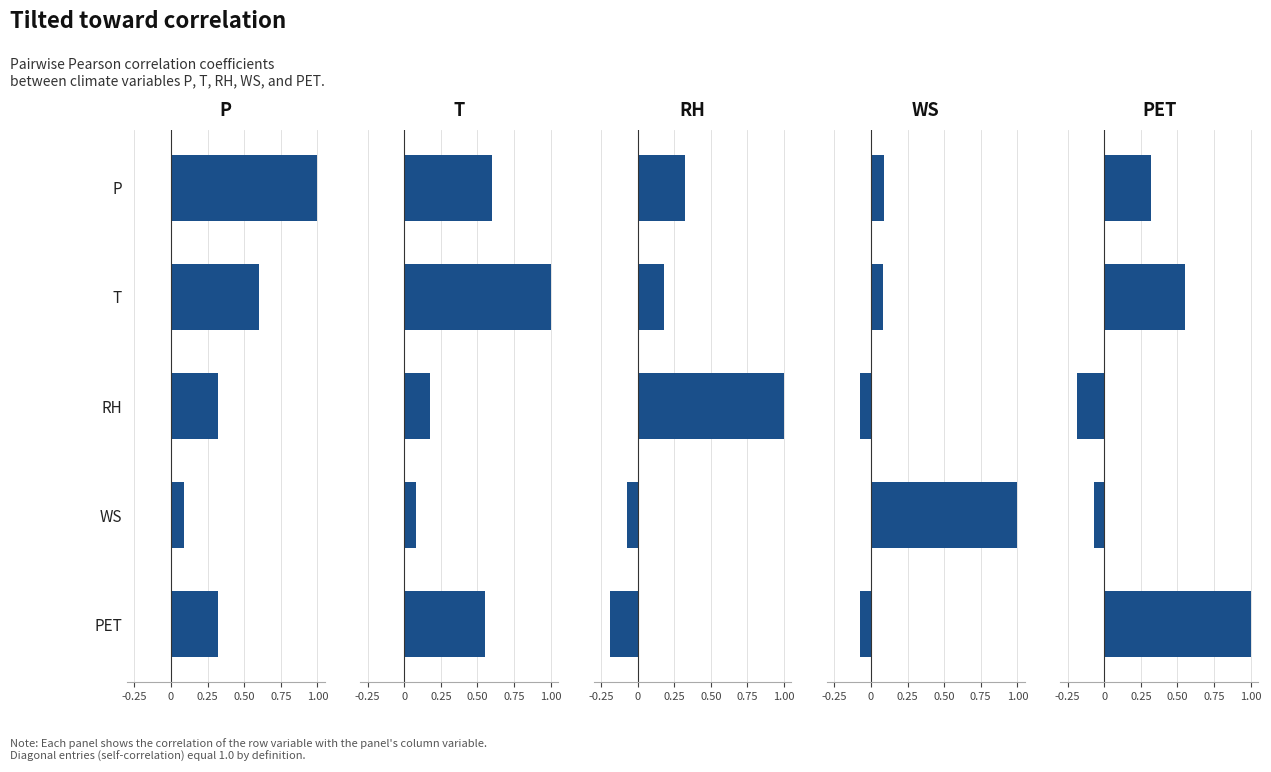

What are all the series names shown in the legend?

P, T, RH, WS, PET